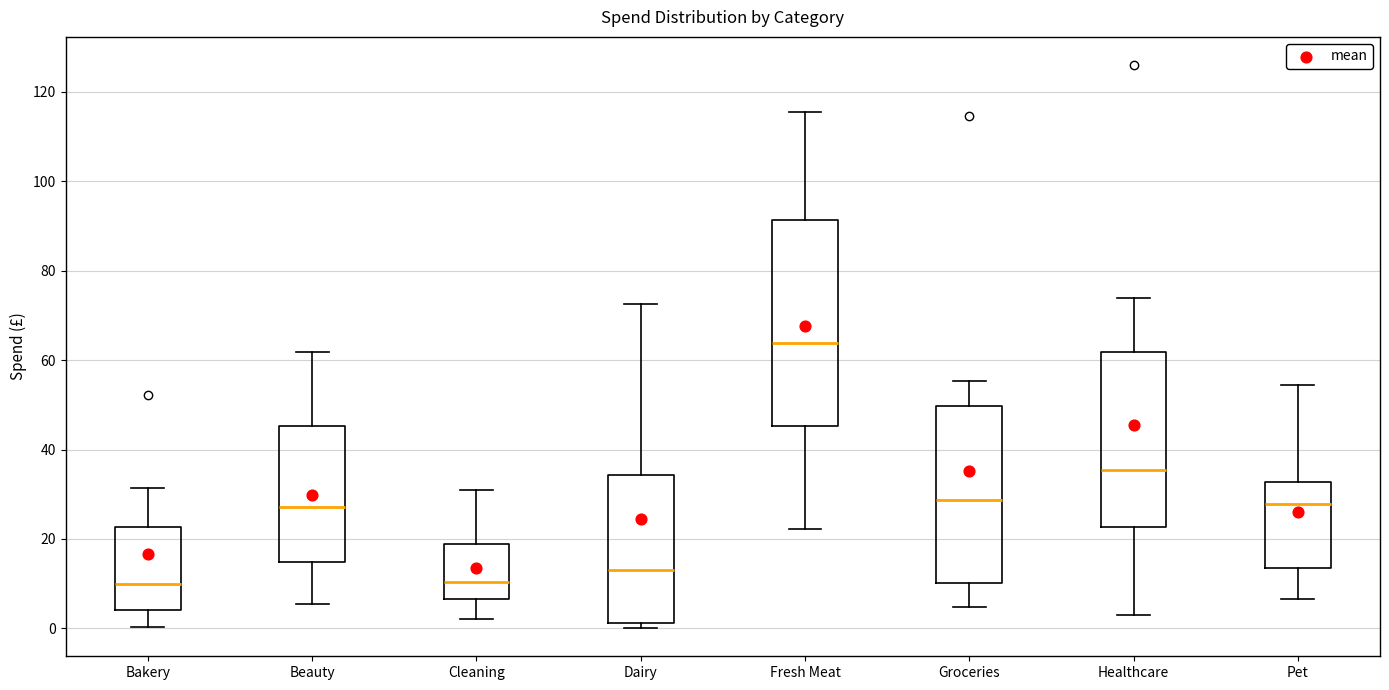

Reading left to right, read every box against the y-axis: the position of its median line, the range the box covers, and the ends of its whiskers. The values are not printed on the chart, so give them approximately, as read against the axis.

Bakery: median 10, box 4 to 22, whiskers 0 to 32
Beauty: median 28, box 14 to 46, whiskers 6 to 62
Cleaning: median 10, box 6 to 18, whiskers 2 to 32
Dairy: median 14, box 2 to 34, whiskers 0 to 72
Fresh Meat: median 64, box 46 to 92, whiskers 22 to 116
Groceries: median 28, box 10 to 50, whiskers 4 to 56
Healthcare: median 36, box 22 to 62, whiskers 2 to 74
Pet: median 28, box 14 to 32, whiskers 6 to 54